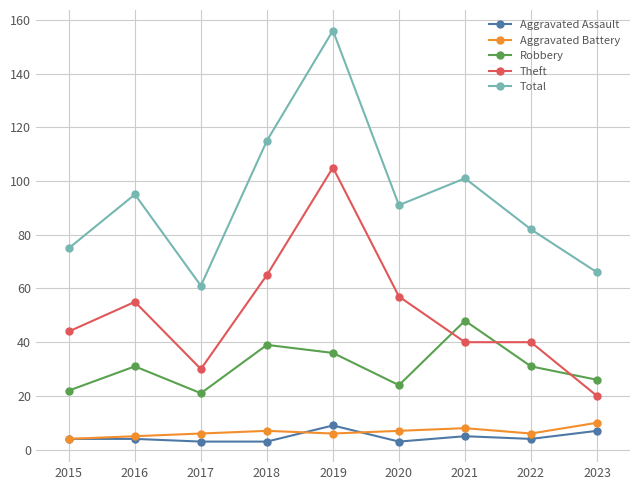

In Robbery, how many points are higher than both neighbors (excluding endpoints)?

3